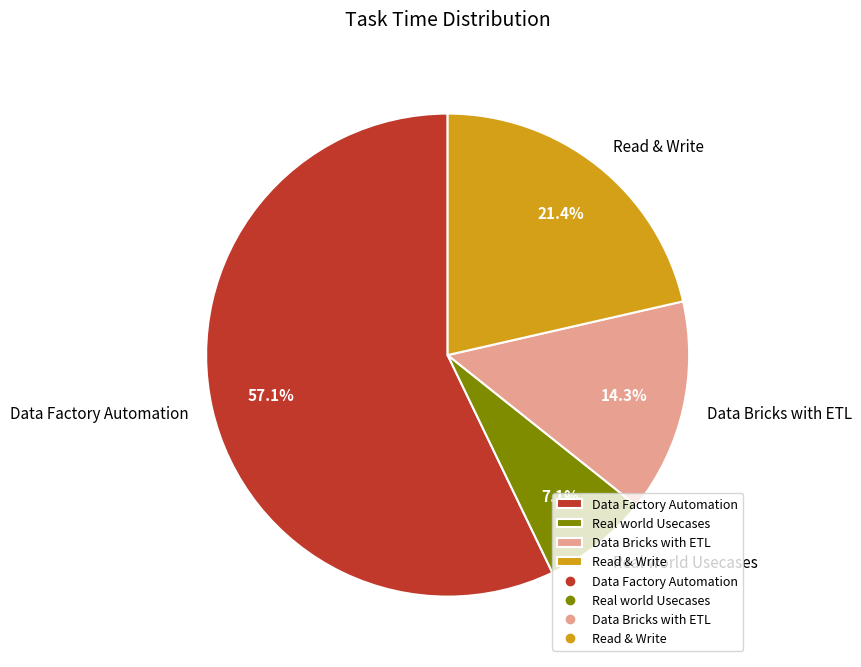

What percentage is the Real world Usecases slice, to the nearest percent?

7%